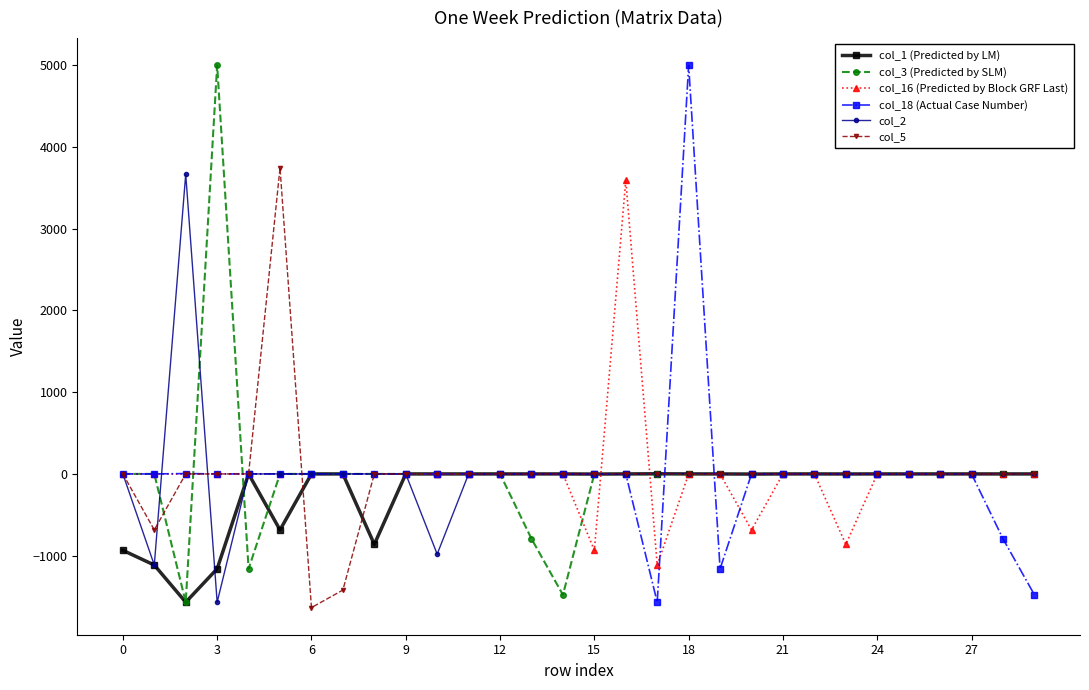

What is the greatest value displayed?

5001.2